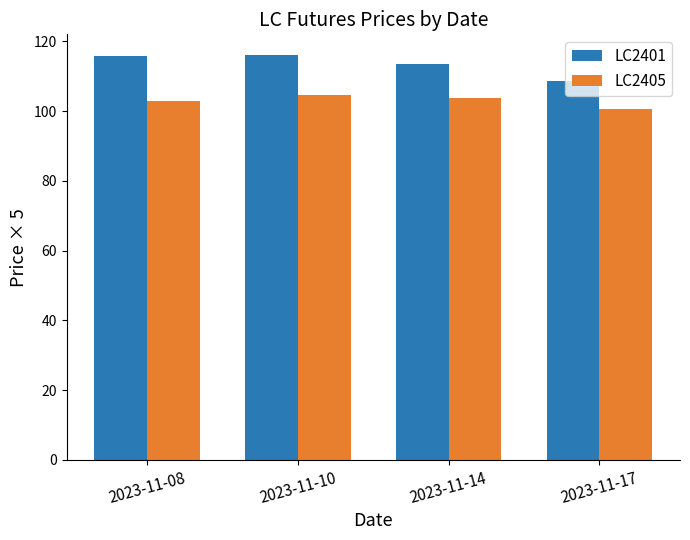

True or false: LC2405 has a value of 102.8 at 2023-11-08.

True